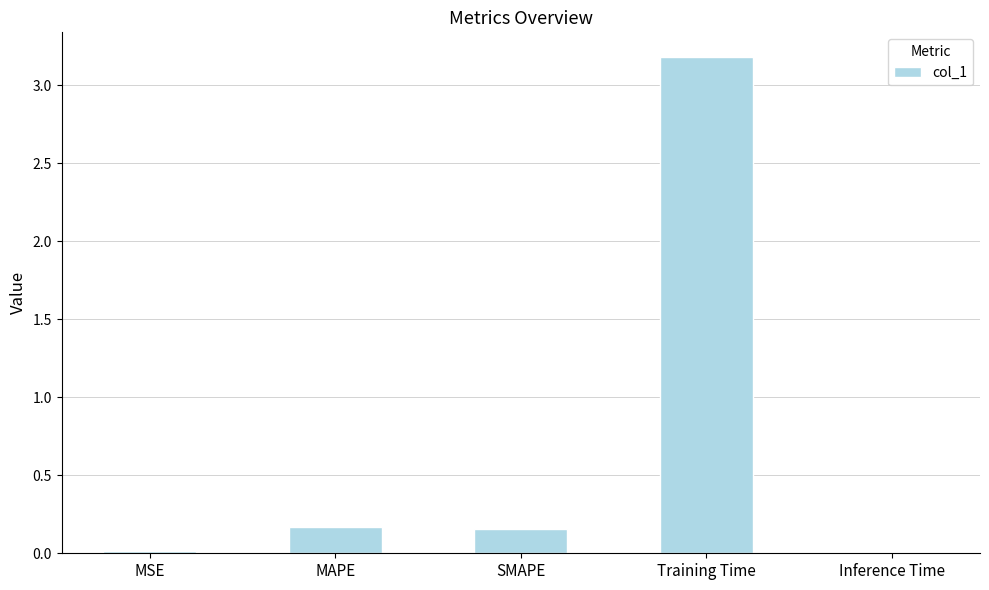

What is the label of the 4th bar from the left?

Training Time